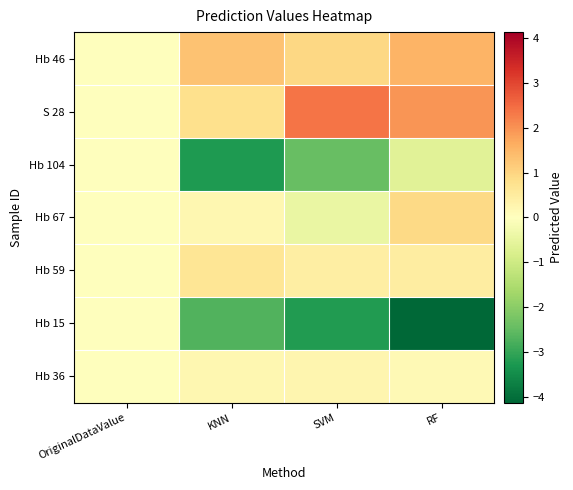

Reading left to right, transcribe all the data shown in this chart.

Hb 46: OriginalDataValue=0.0	KNN=1.3	SVM=1.0	RF=1.5
S 28: OriginalDataValue=0.0	KNN=0.8	SVM=2.4	RF=2.0
Hb 104: OriginalDataValue=0.0	KNN=-3.2	SVM=-2.4	RF=-0.6
Hb 67: OriginalDataValue=0.0	KNN=0.2	SVM=-0.4	RF=0.9
Hb 59: OriginalDataValue=0.0	KNN=0.6	SVM=0.4	RF=0.5
Hb 15: OriginalDataValue=0.0	KNN=-2.7	SVM=-3.2	RF=-4.1
Hb 36: OriginalDataValue=0.0	KNN=0.2	SVM=0.2	RF=0.2